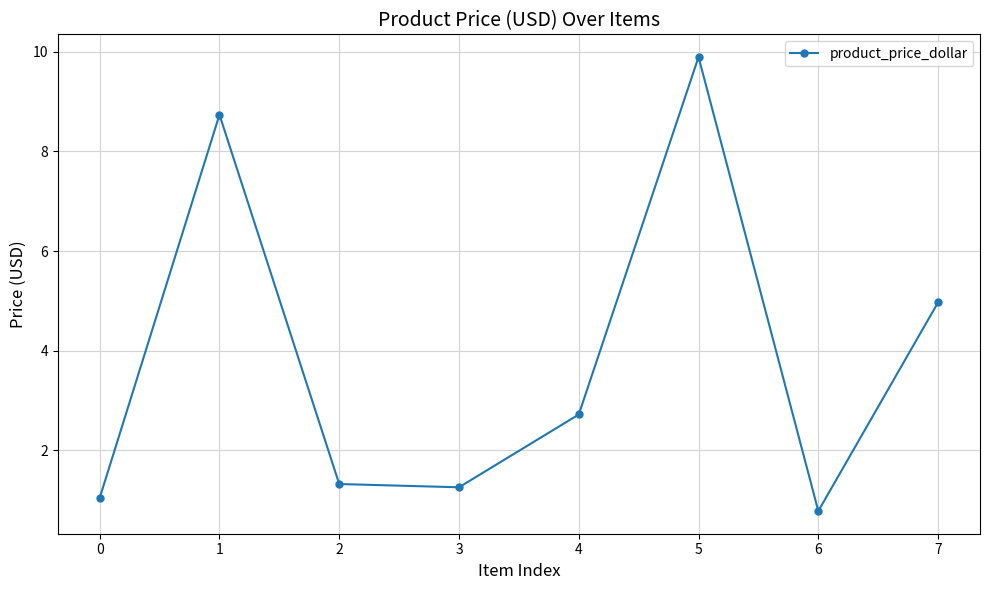

What is the value of the 3rd point from the left?

1.3